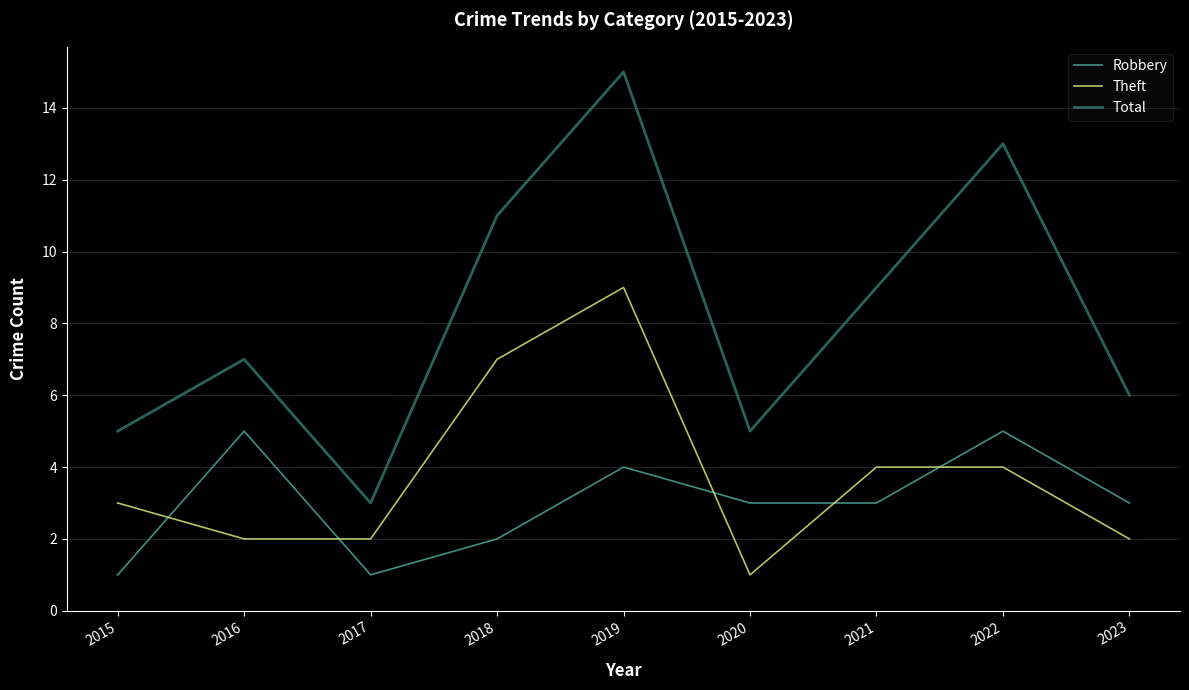

True or false: Theft has a value of 2 at 2017.

True